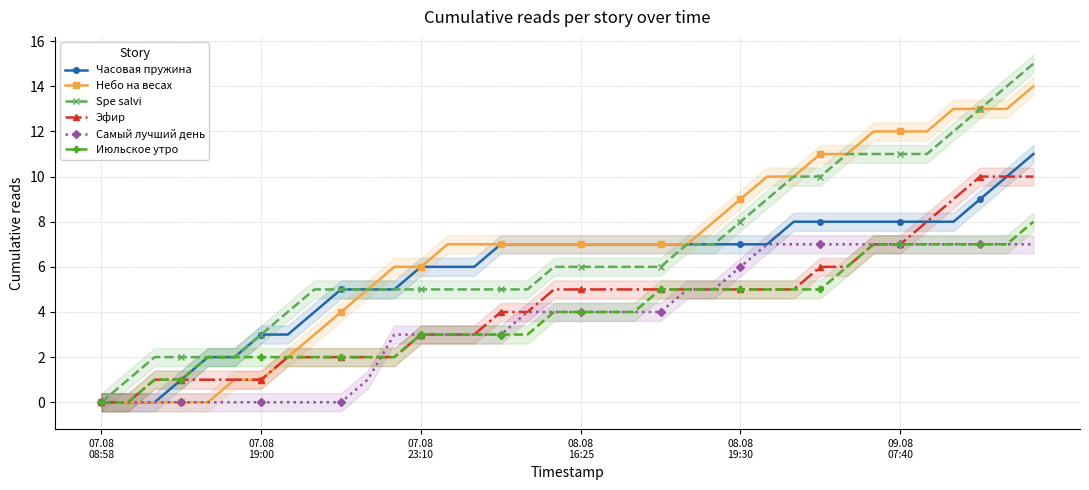

What is the sum of all Июльское утро values?

140